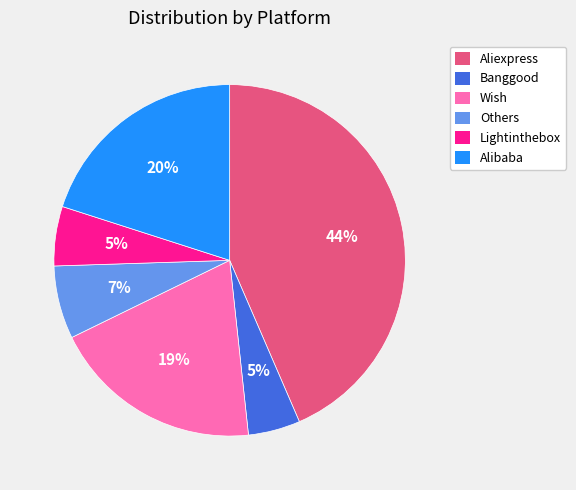

The Wish slice represents 19% of the pie. True or false?

True